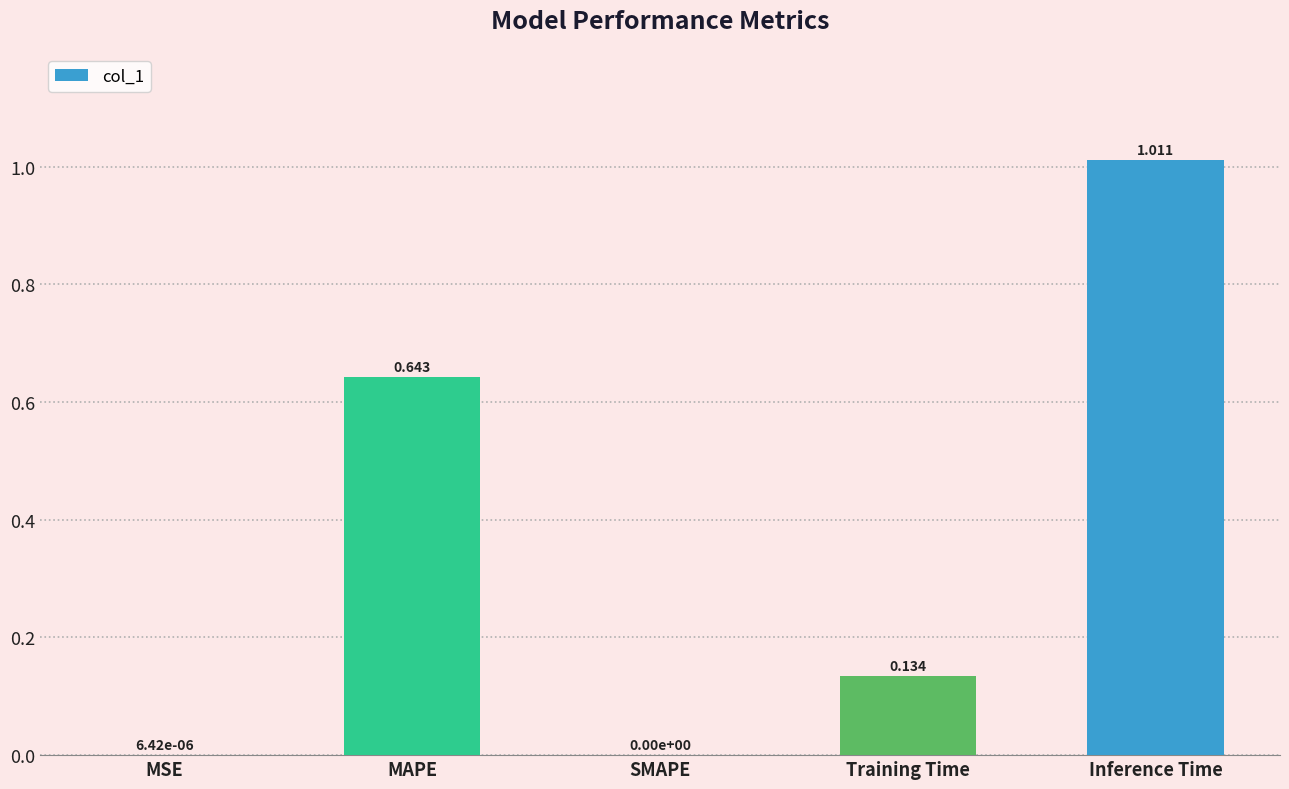

Which has a higher value, SMAPE or MAPE?

MAPE